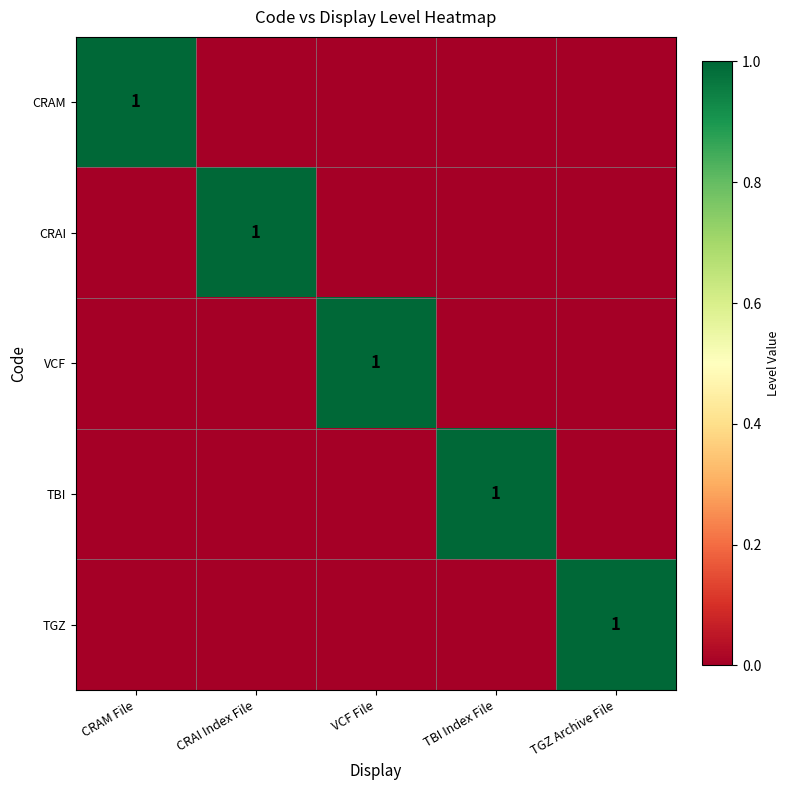

Count the number of categories in the chart.

5